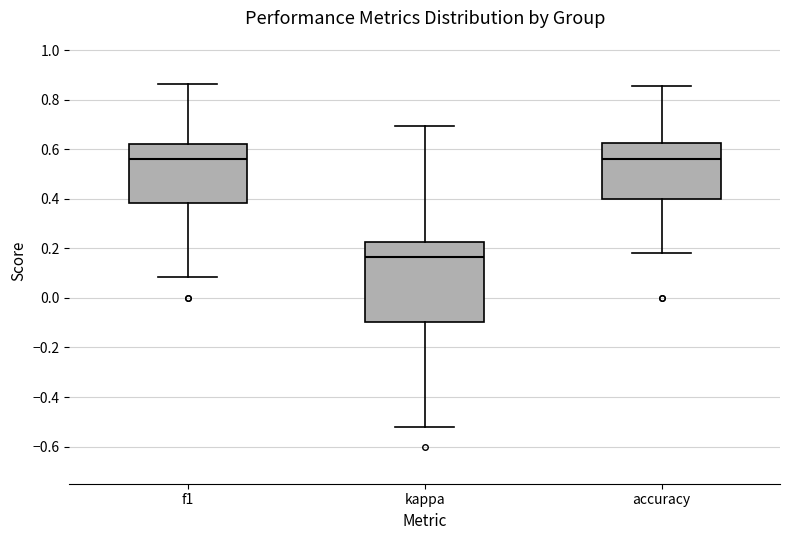

Which box's median line is the lowest?

kappa